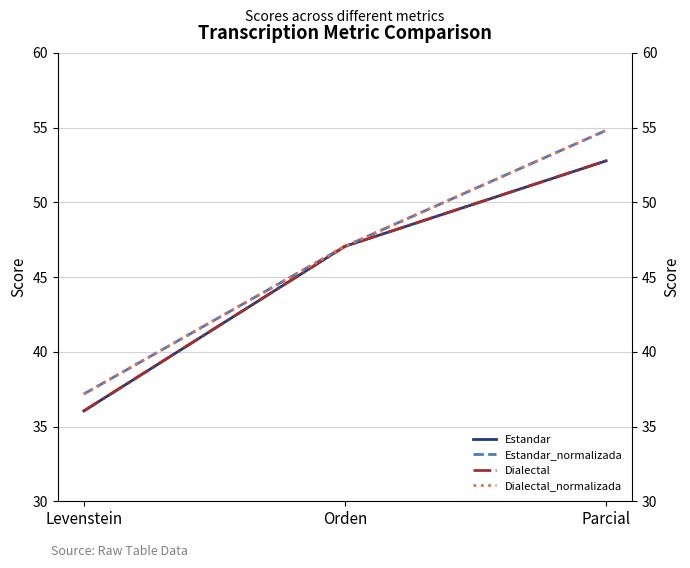

What is the total value across all series at Parcial?

215.2